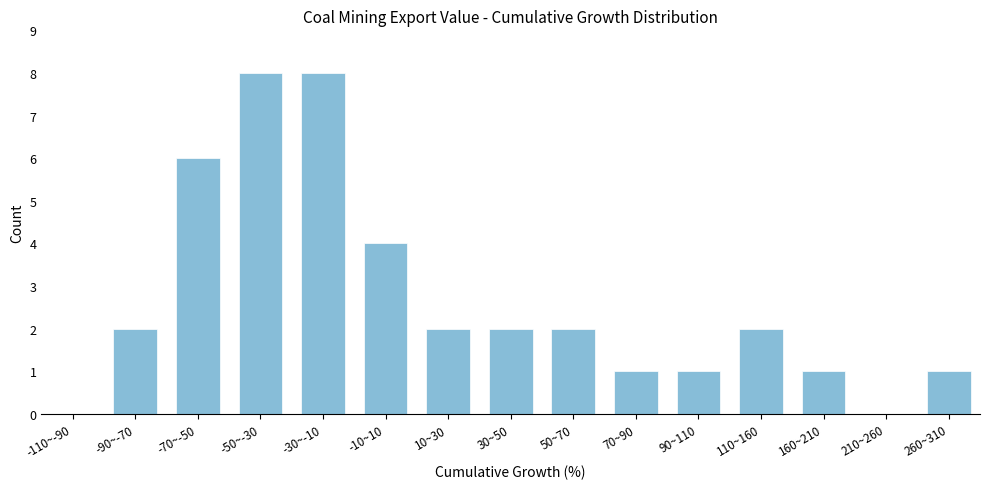

Reading left to right, transcribe all the data shown in this chart.

-110~-90=0	-90~-70=2	-70~-50=6	-50~-30=8	-30~-10=8	-10~10=4	10~30=2	30~50=2	50~70=2	70~90=1	90~110=1	110~160=2	160~210=1	210~260=0	260~310=1